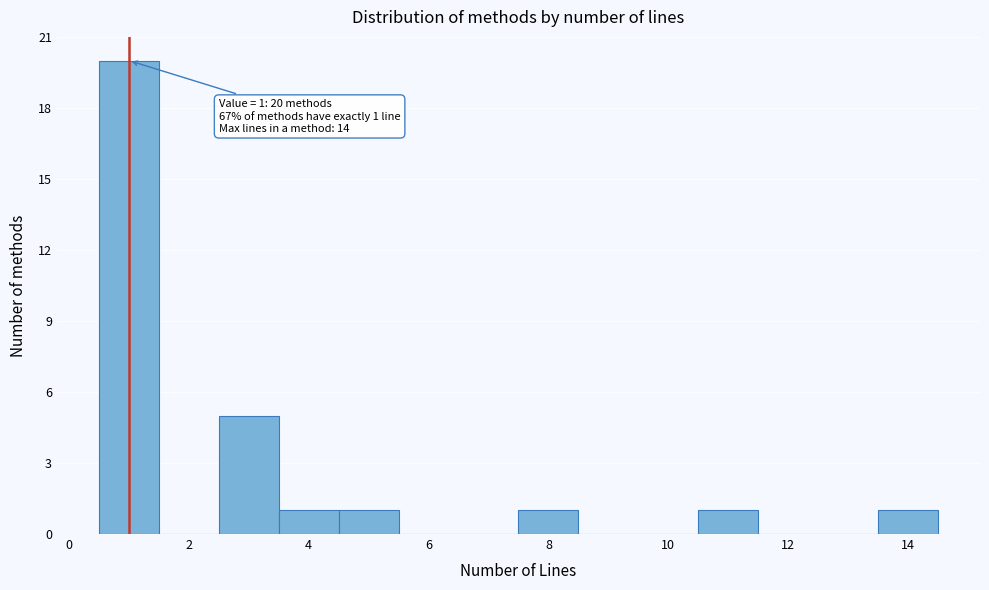

Which range on the x-axis has the tallest bar?

0.5 to 1.5